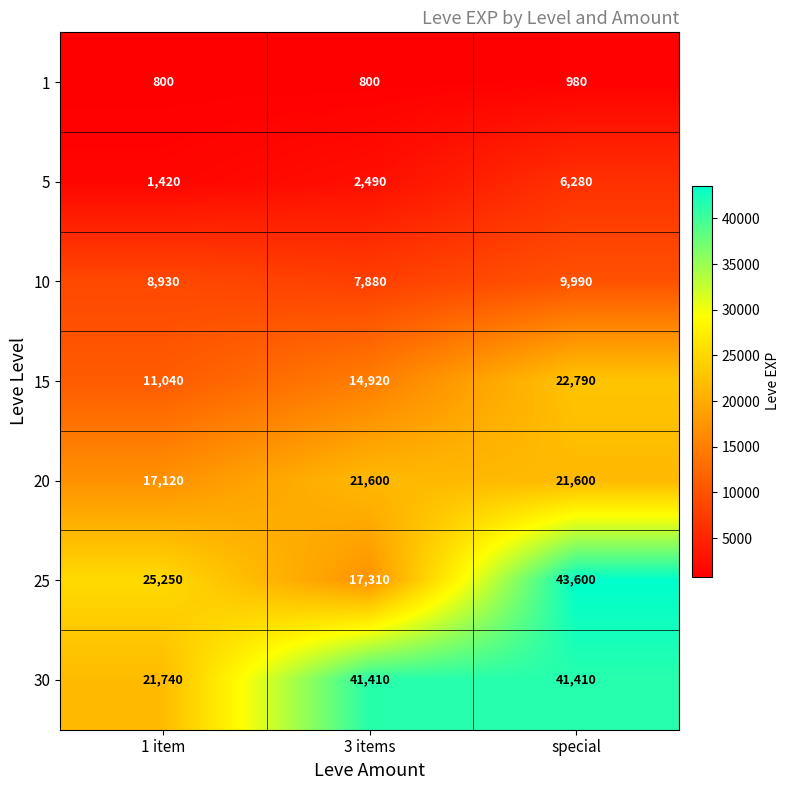

Rank the series at 3 items from lowest to highest value.

1, 5, 10, 15, 25, 20, 30